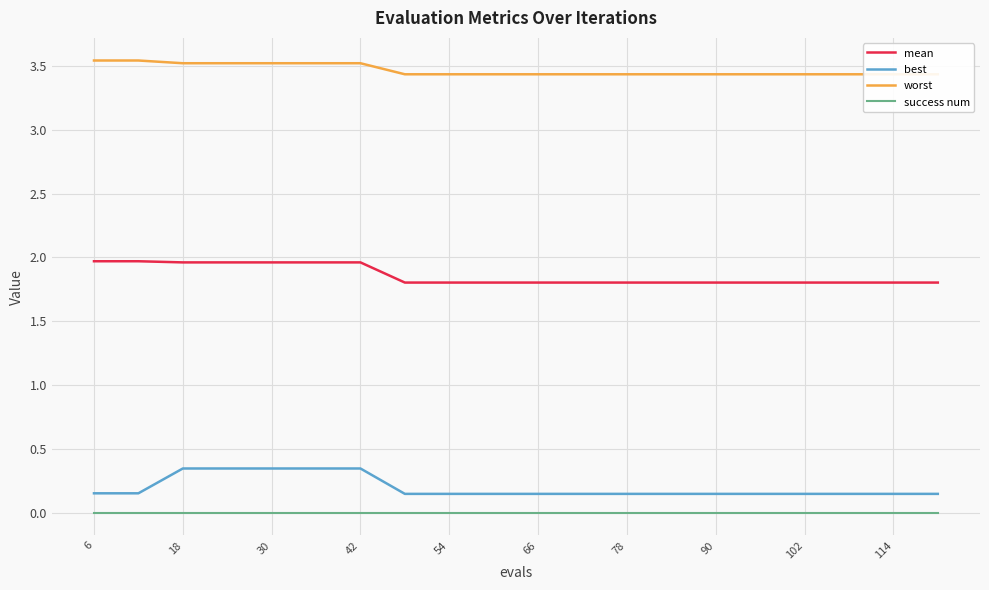

True or false: best and mean intersect in this chart.

False